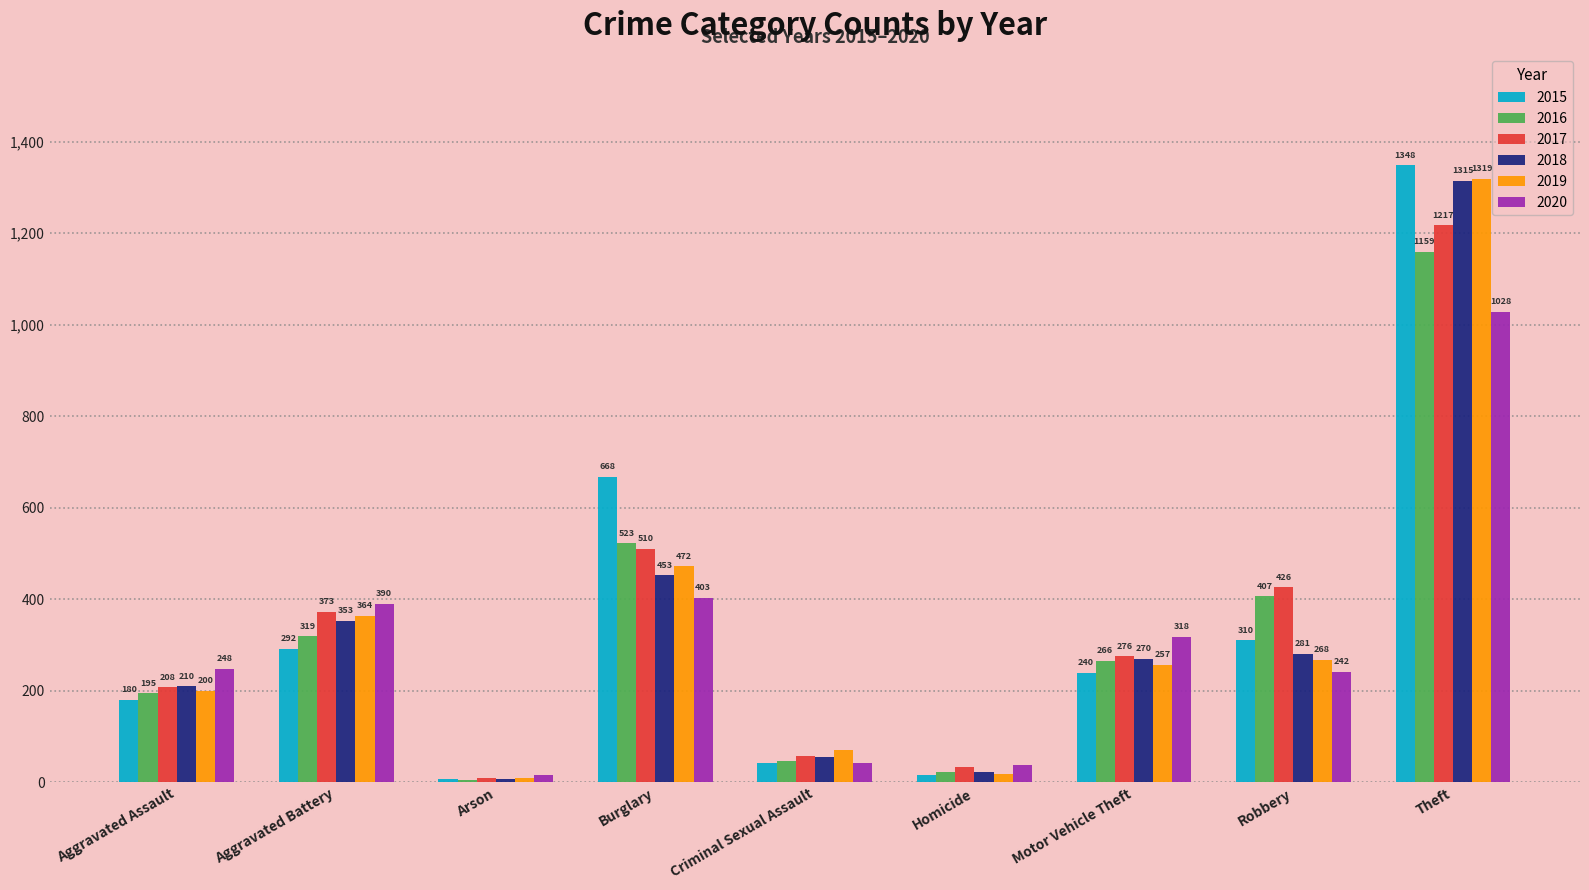

Which category has the lowest value across all series?

Arson